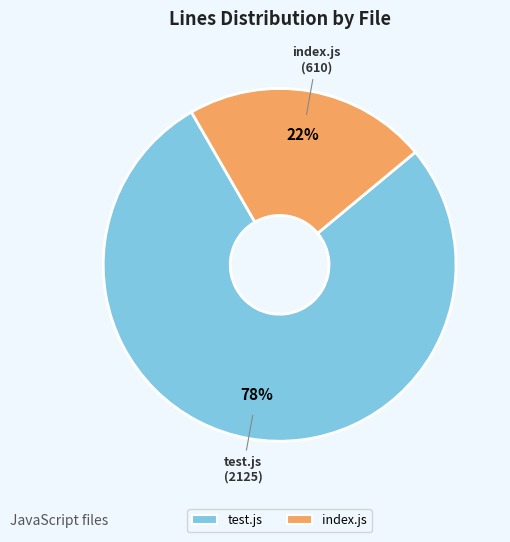

How many segments does this pie chart have?

2